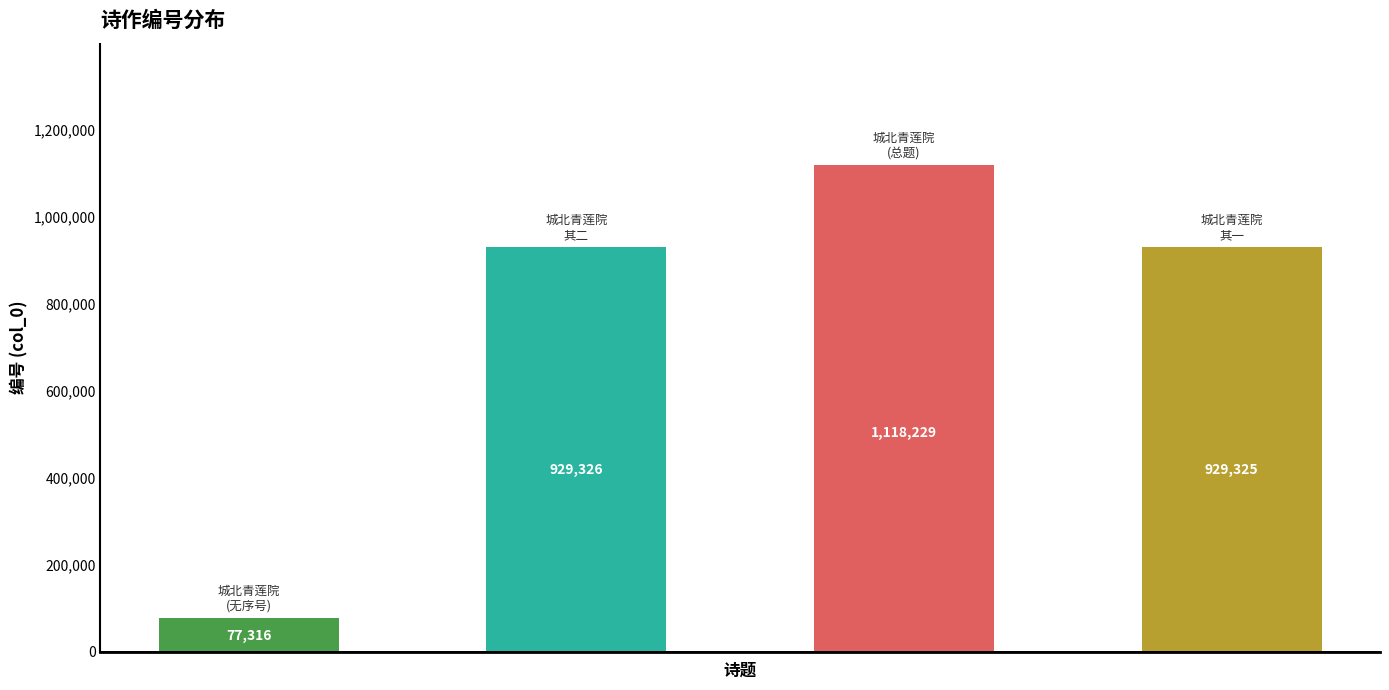

Reading left to right, what are all the values shown in this chart?

77316	929326	1118229	929325